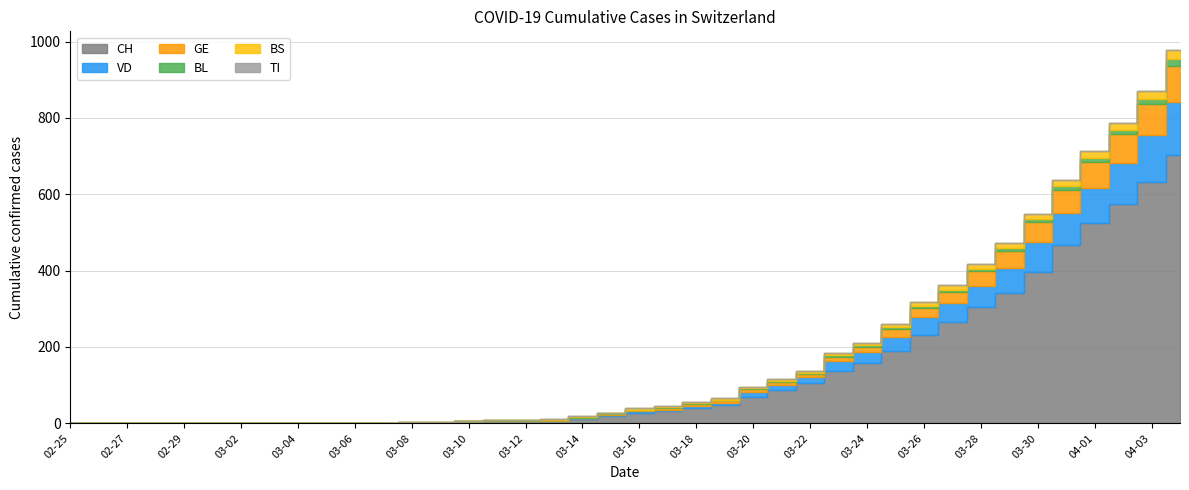

Is the value of BS at 2020-03-02 greater than the value of CH at 2020-02-29?

No